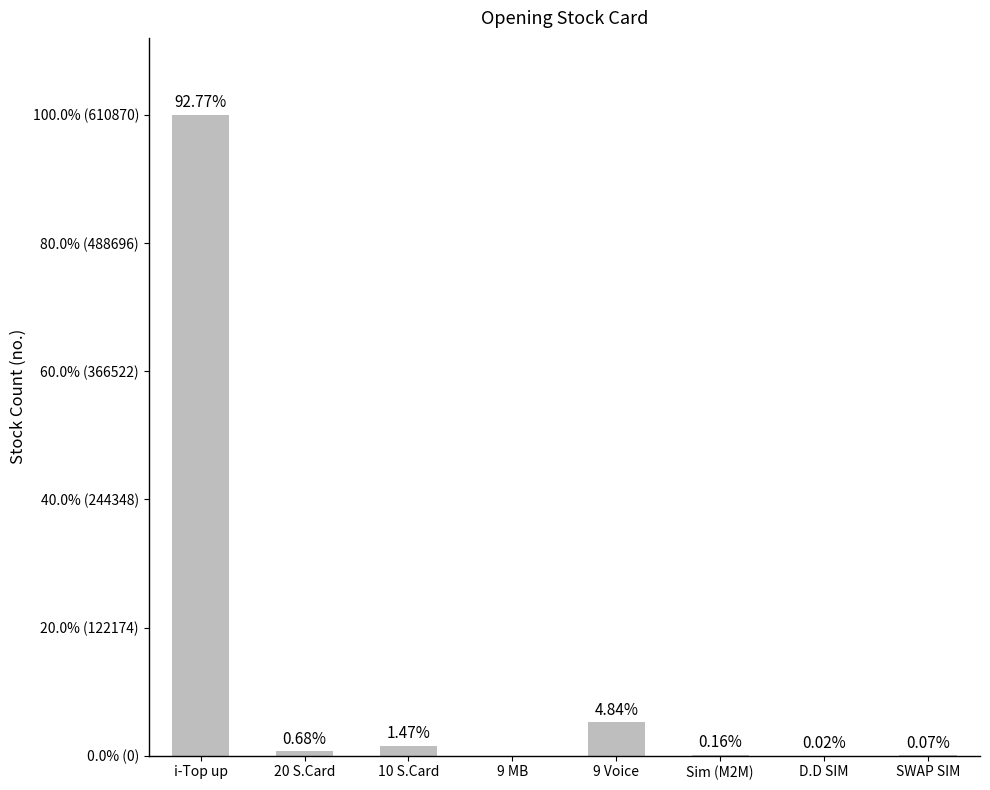

Which category has the highest value across all series?

i-Top up